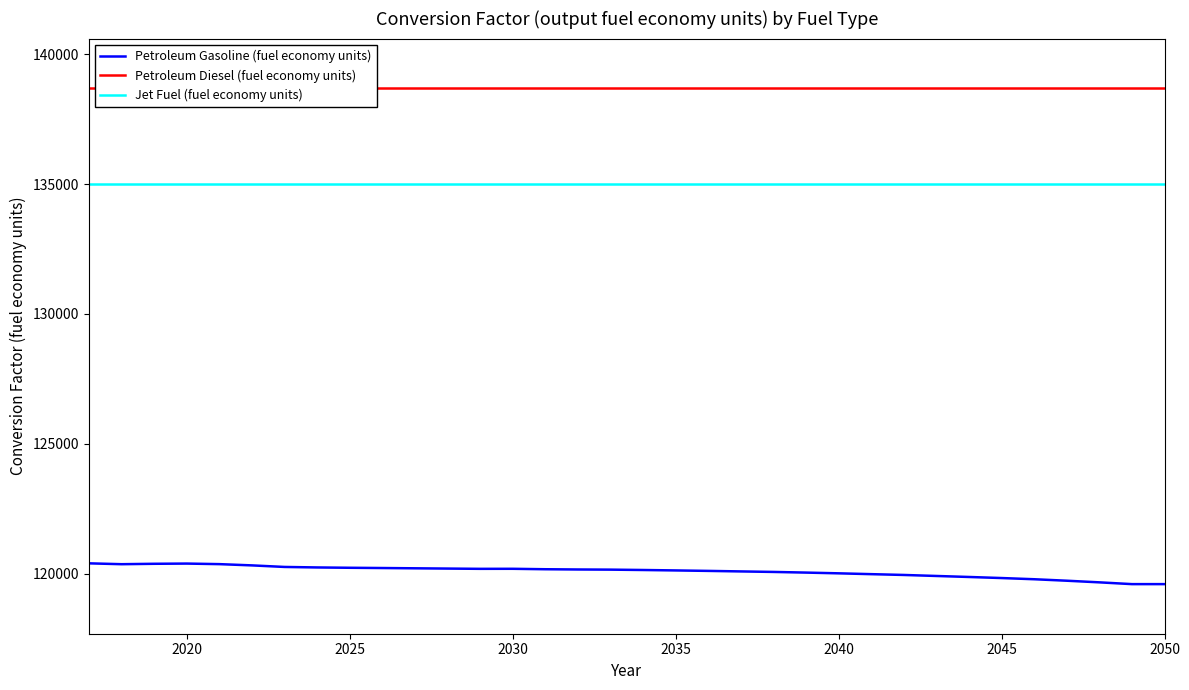

Is it true that Jet Fuel (fuel economy units) equals 135000.0 at 2025?

True